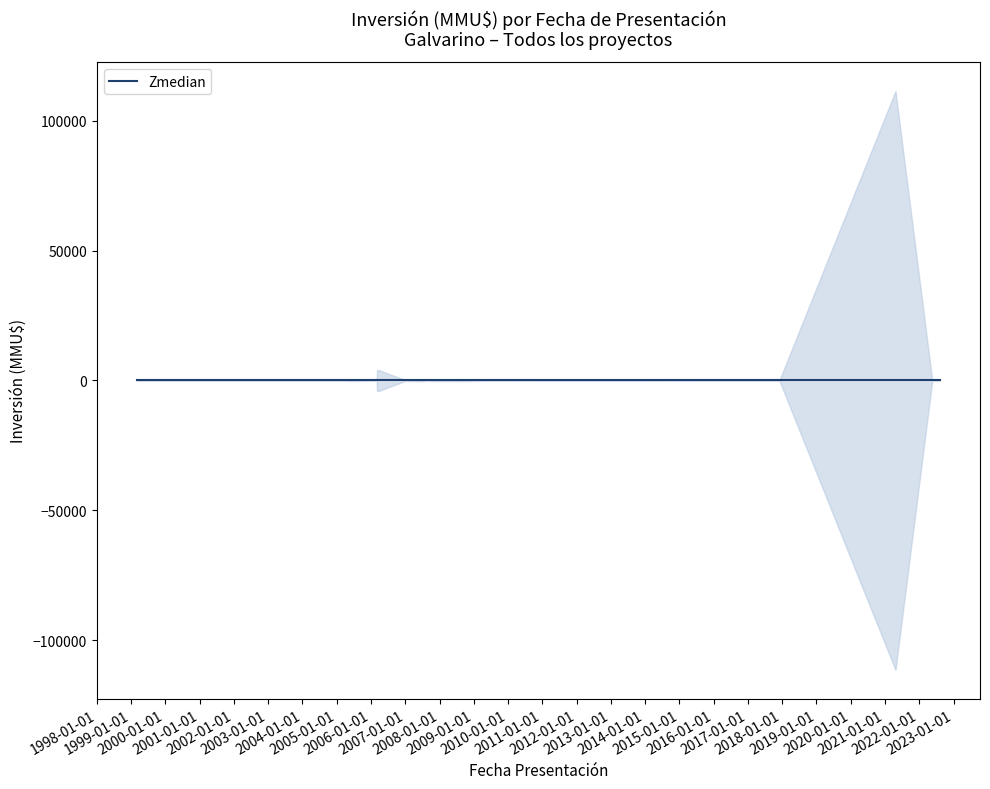

What is the label of the 17th point from the right?

2006-03-02